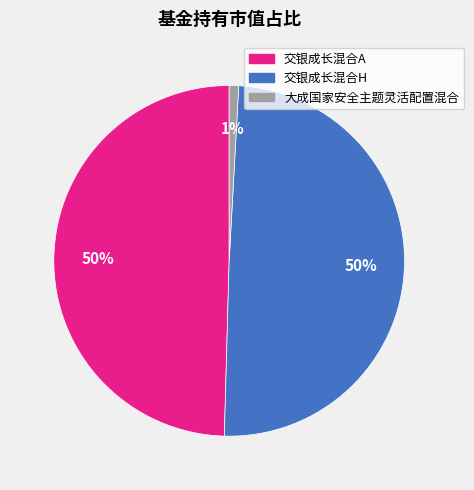

How many slices are in this pie chart?

3